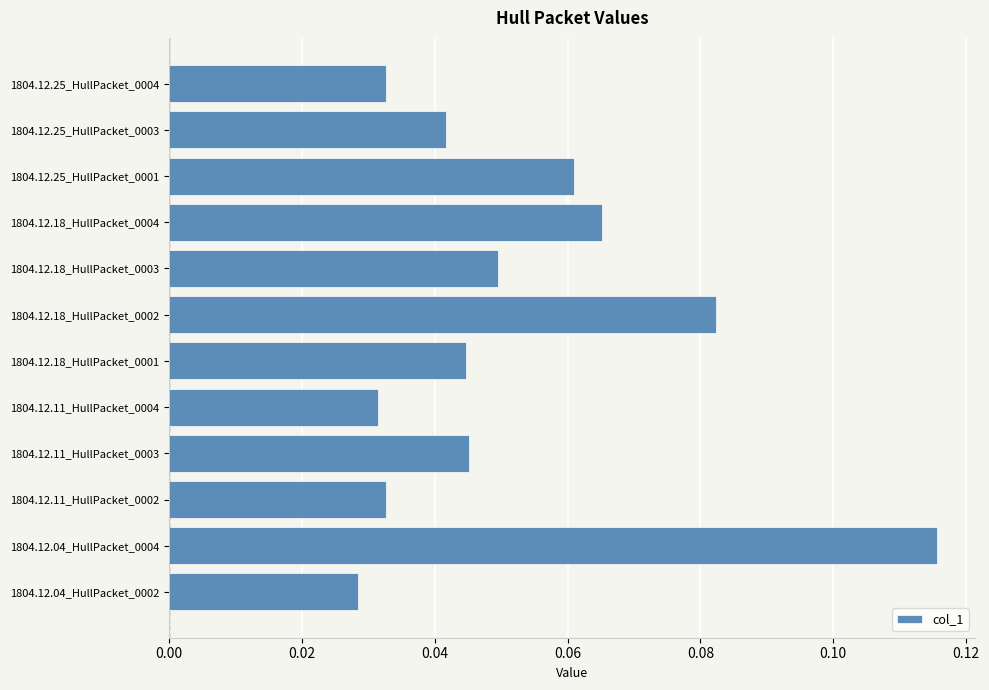

Count the values in the range 0 to 1.

12